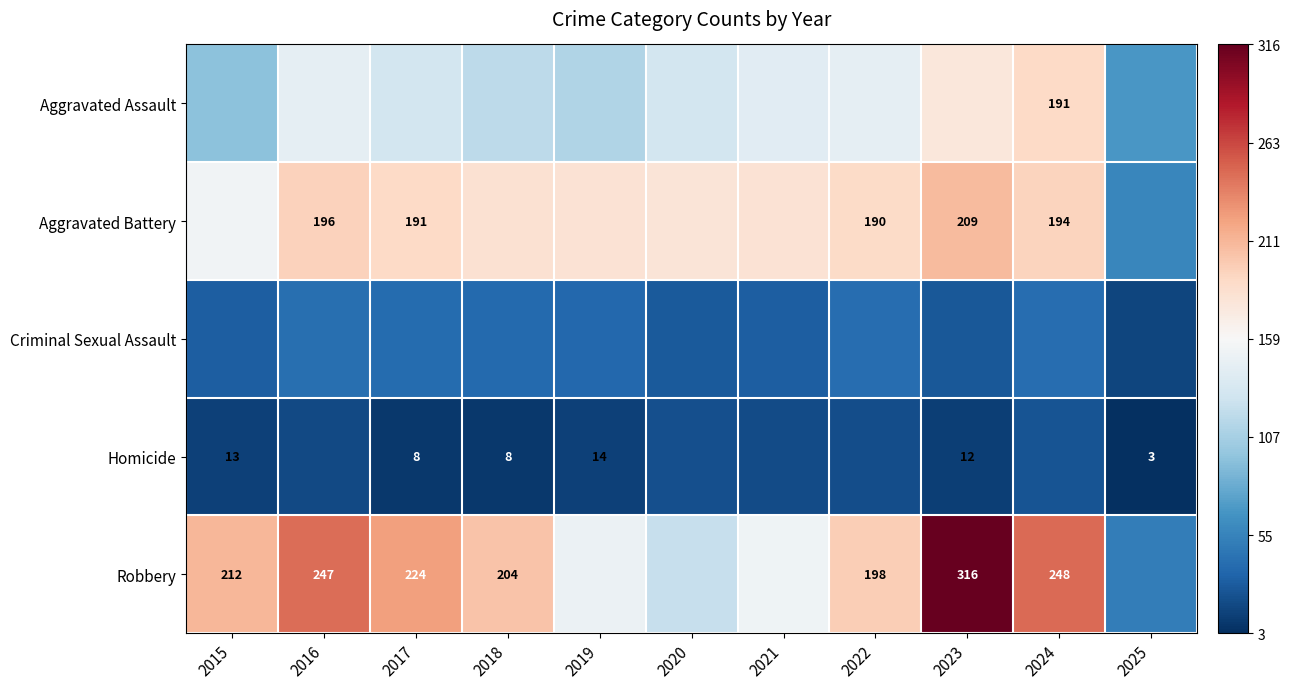

At which category is the sum across all series the highest?

2023